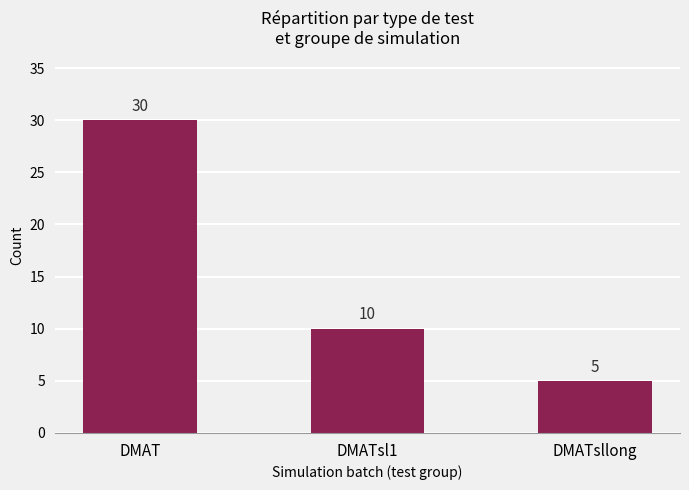

Reading left to right, list all the values displayed in this chart.

DMAT=30	DMATsl1=10	DMATsllong=5